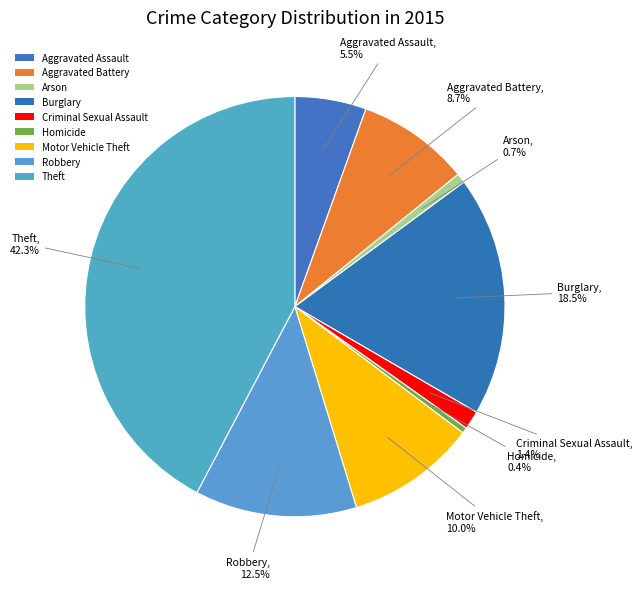

To the nearest percent, what portion does Aggravated Assault represent?

5%